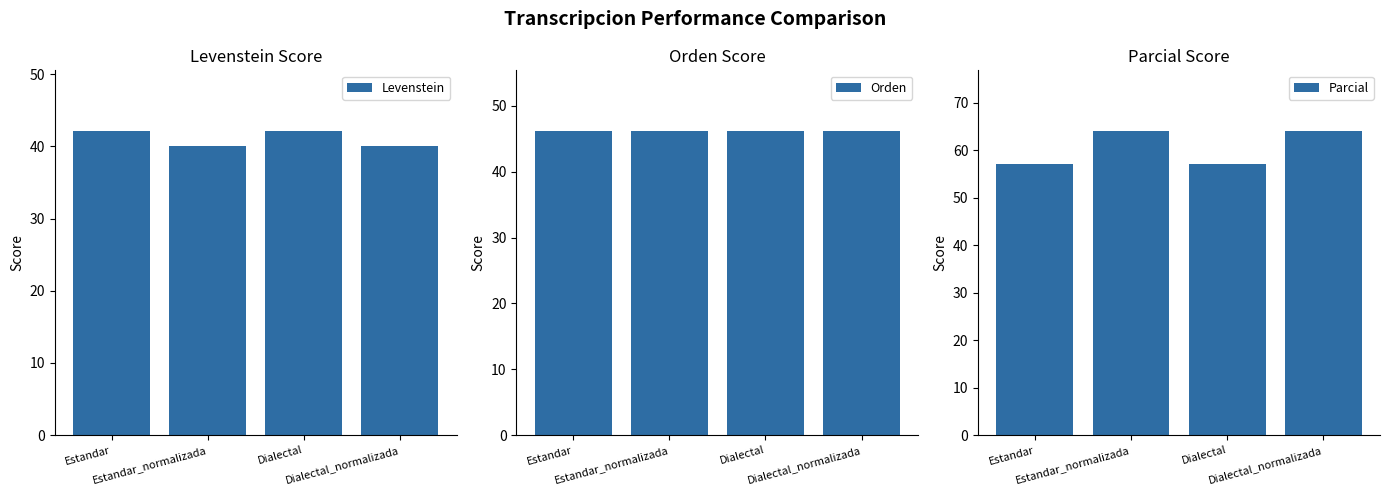

What is the label of the 2nd bar from the left?

Estandar_normalizada